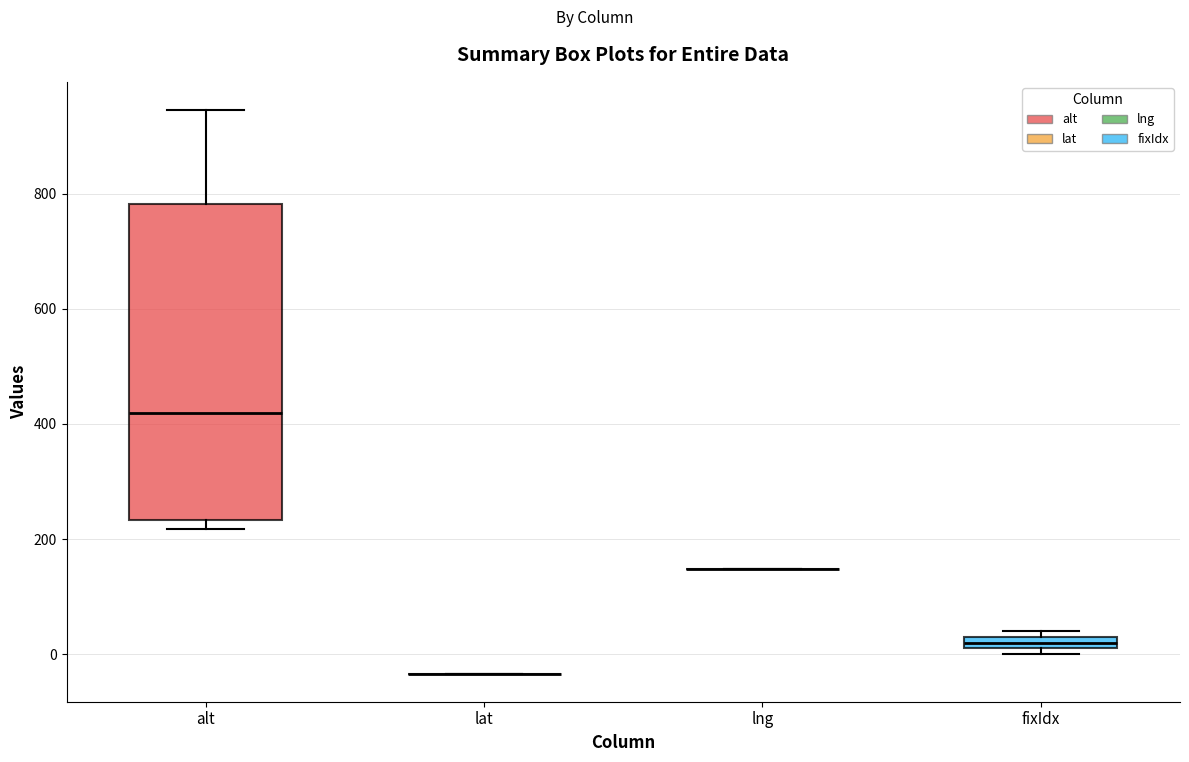

Comparing the boxes themselves (not the whiskers), which one is the tallest?

alt